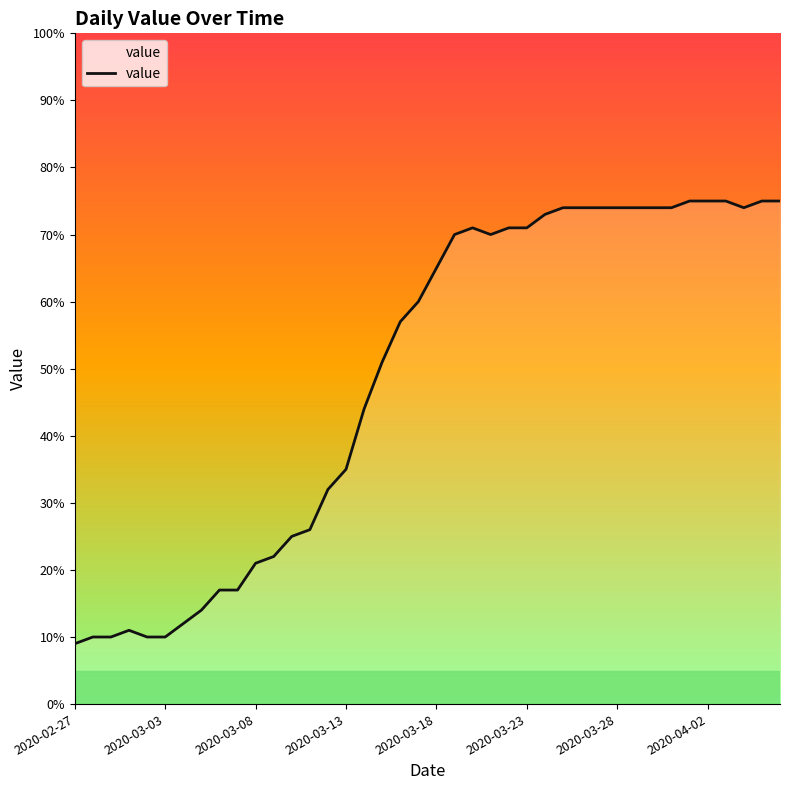

How many lines are shown in the chart?

1